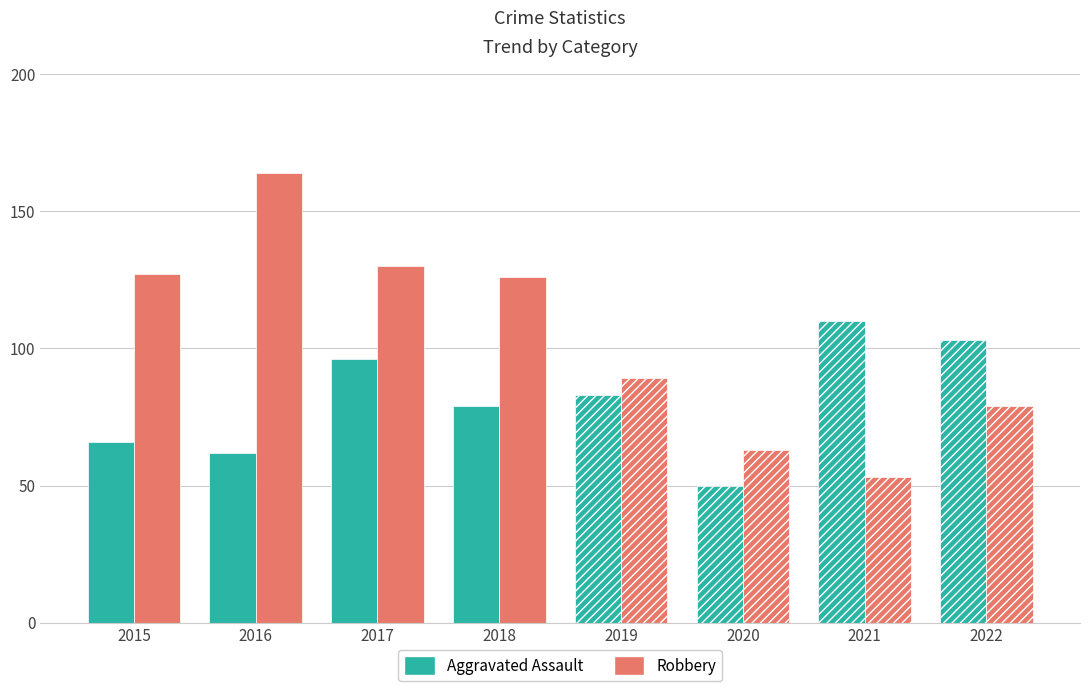

Reading left to right, list all the values displayed in this chart.

Aggravated Assault: 2015=66	2016=62	2017=96	2018=79	2019=83	2020=50	2021=110	2022=103
Robbery: 2015=127	2016=164	2017=130	2018=126	2019=89	2020=63	2021=53	2022=79